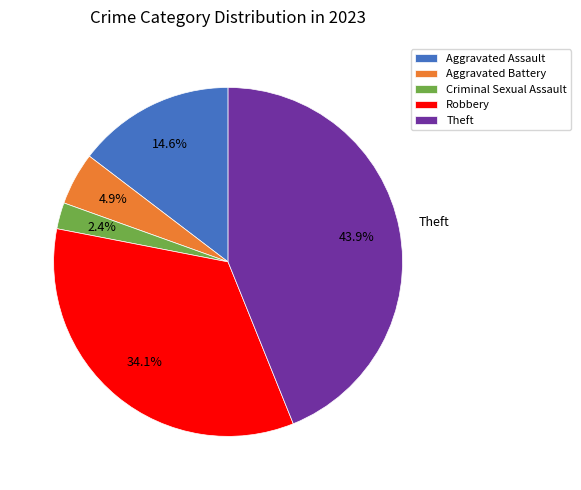

To the nearest percent, what percentage of the pie is Aggravated Assault?

15%